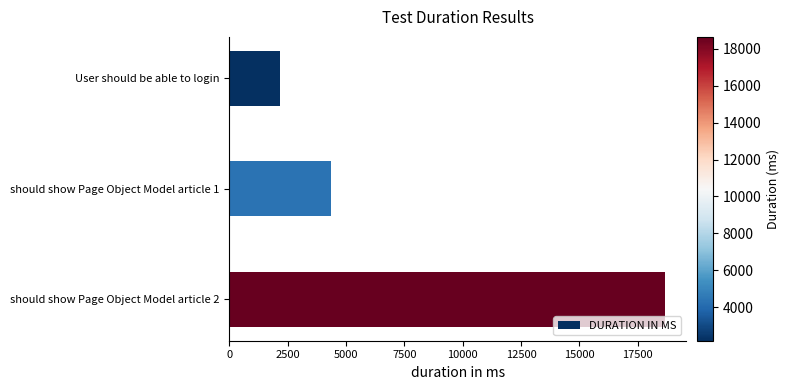

True or false: the data shows 3355 at User should be able to login.

False